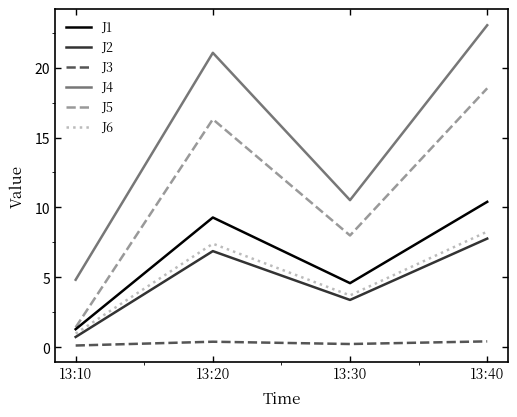

Is it true that J4 equals 23.0 at 13:40?

True